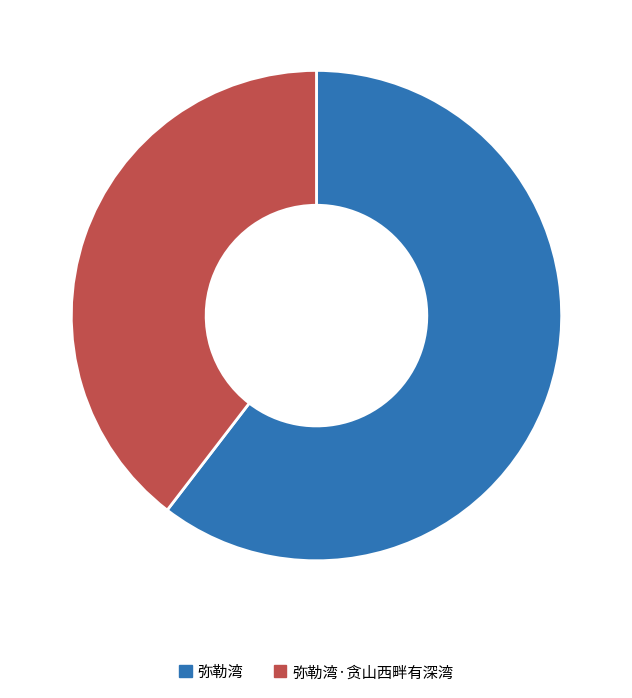

Is there a majority slice in this chart?

Yes